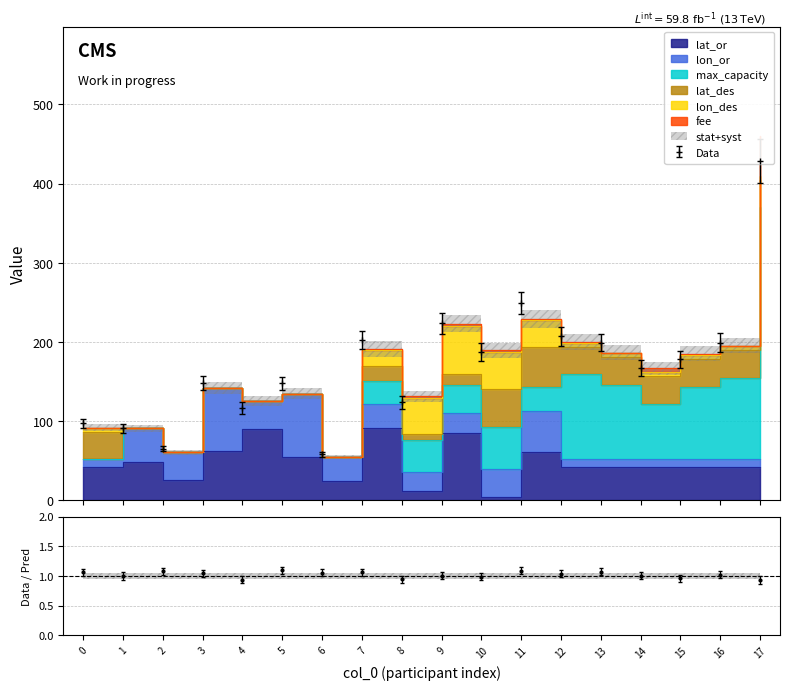

The value of lat_des at 14 is 59.2. True or false?

False